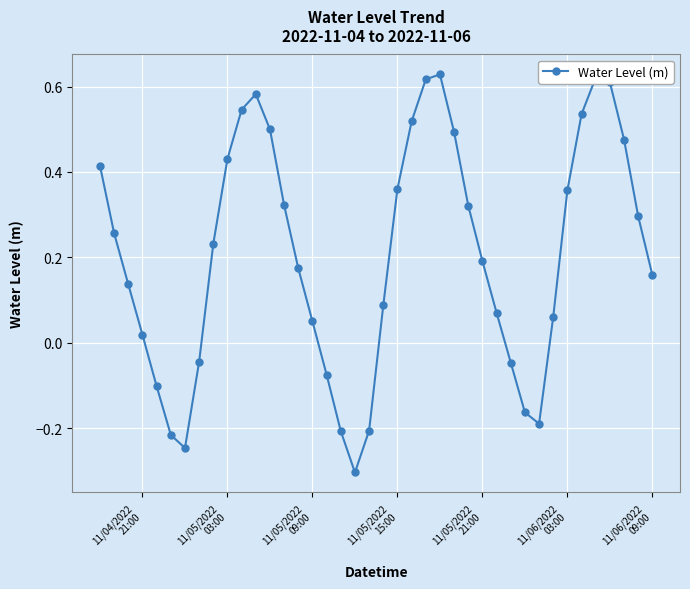

How many interior local valleys (lower than both neighbors) does the data have?

3